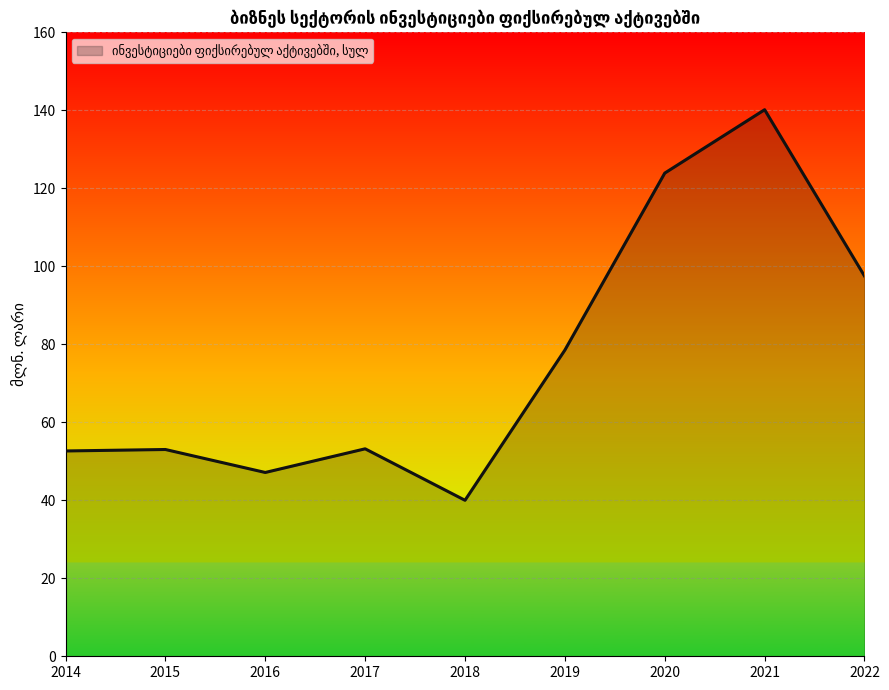

What is the approximate value at 2016?

47.1